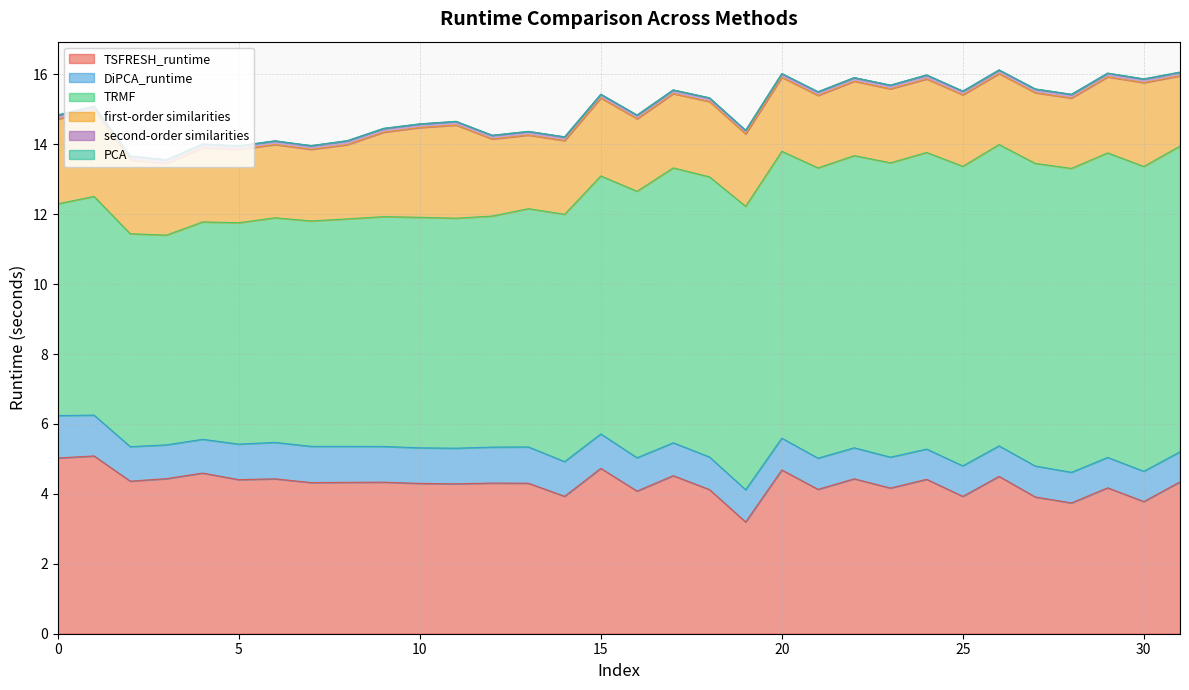

Is the value of second-order similarities at 18 greater than the value of TSFRESH_runtime at 25?

No